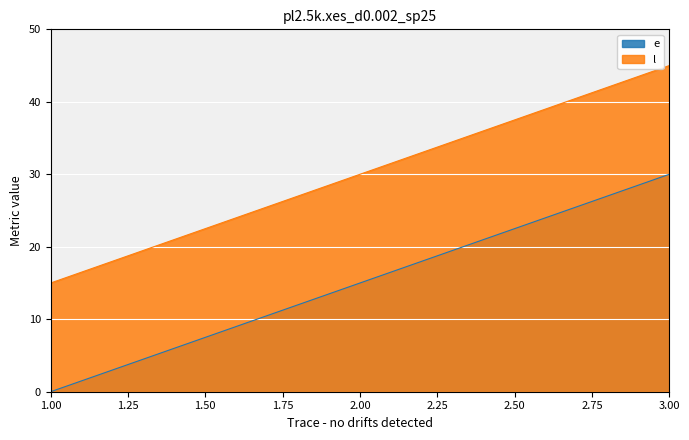

Is the value of l at 1 greater than the value of e at 2?

No